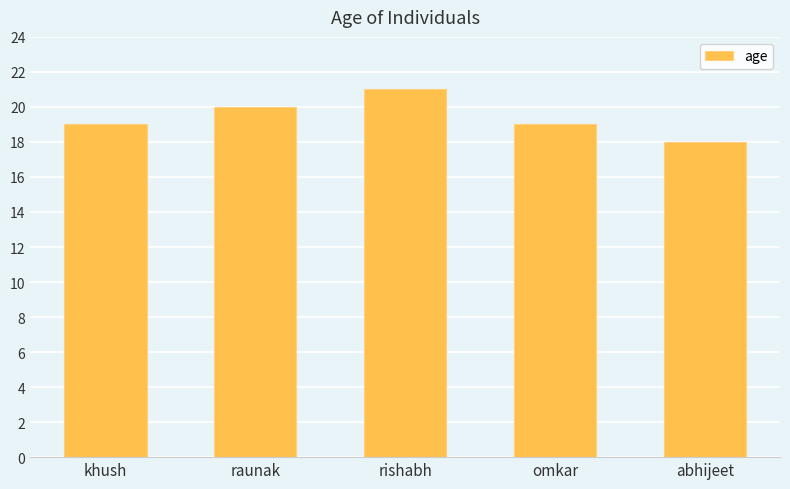

What is the label of the 2nd bar from the left?

raunak